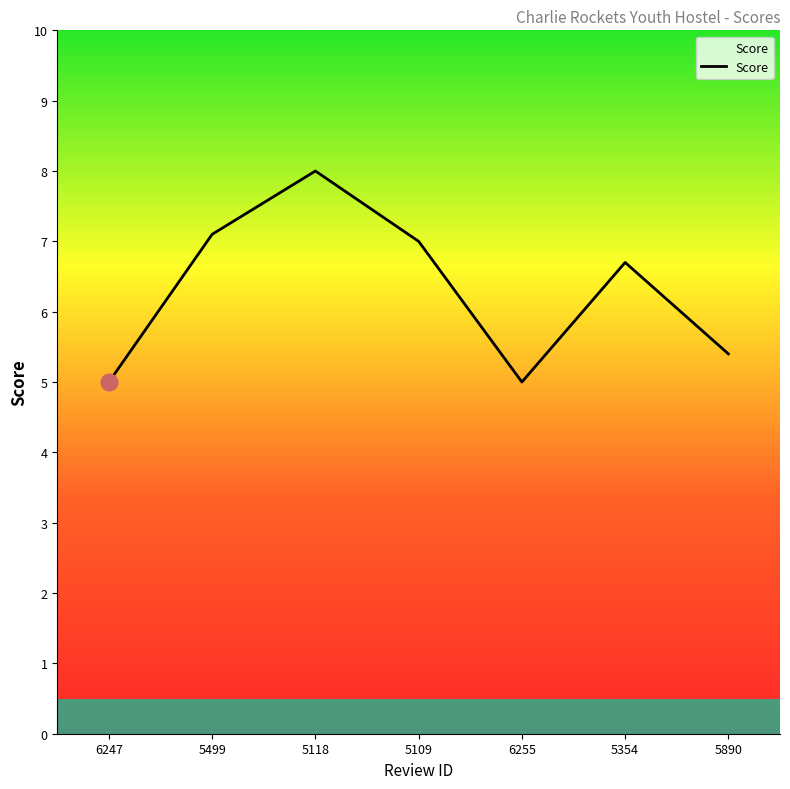

True or false: the data shows 1.8 at 6255.

False